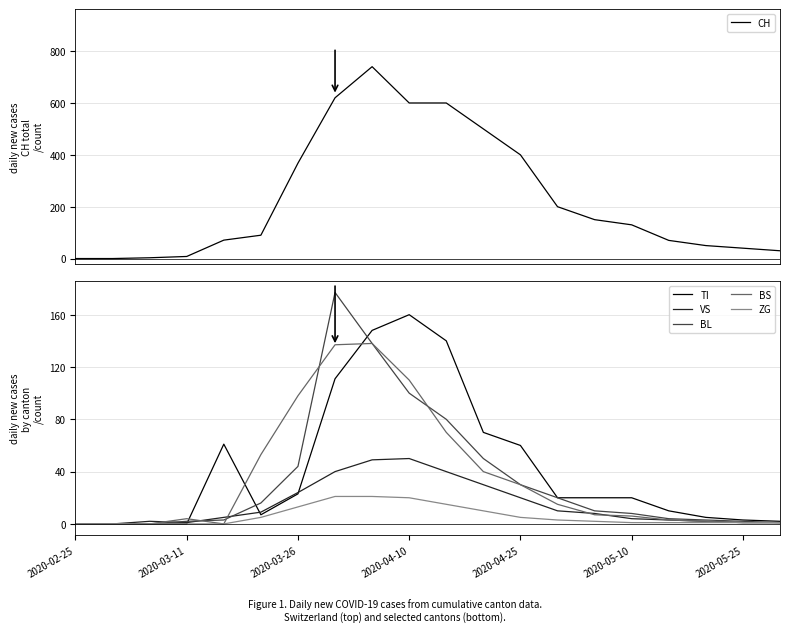

What are all the series names shown in the legend?

CH, TI, VS, BL, BS, ZG